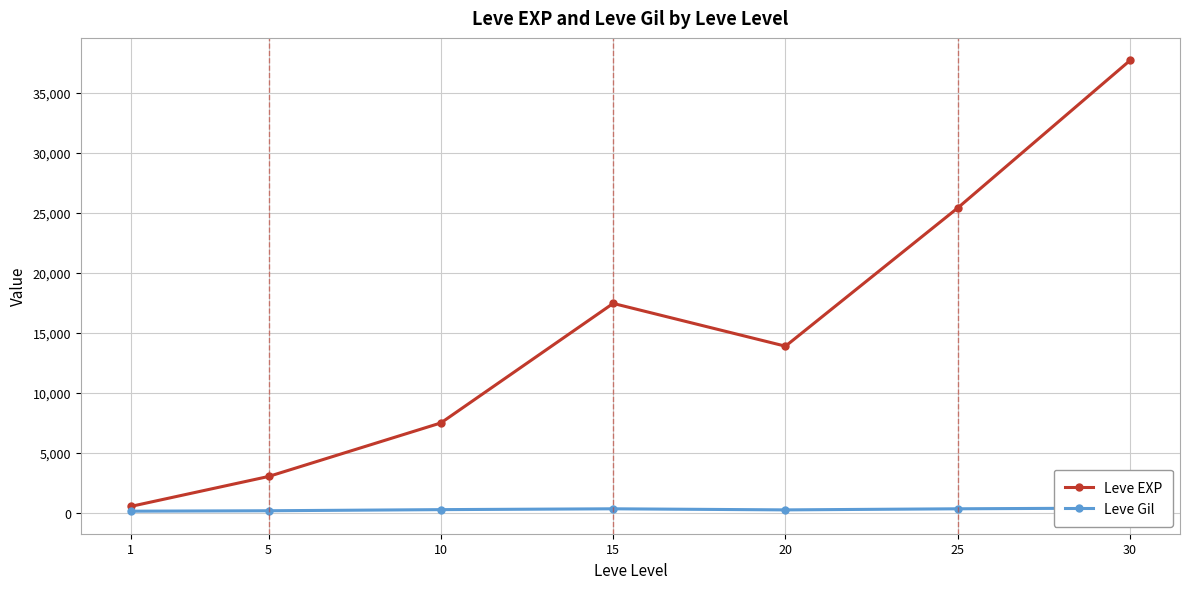

Does the chart have visible grid lines?

Yes